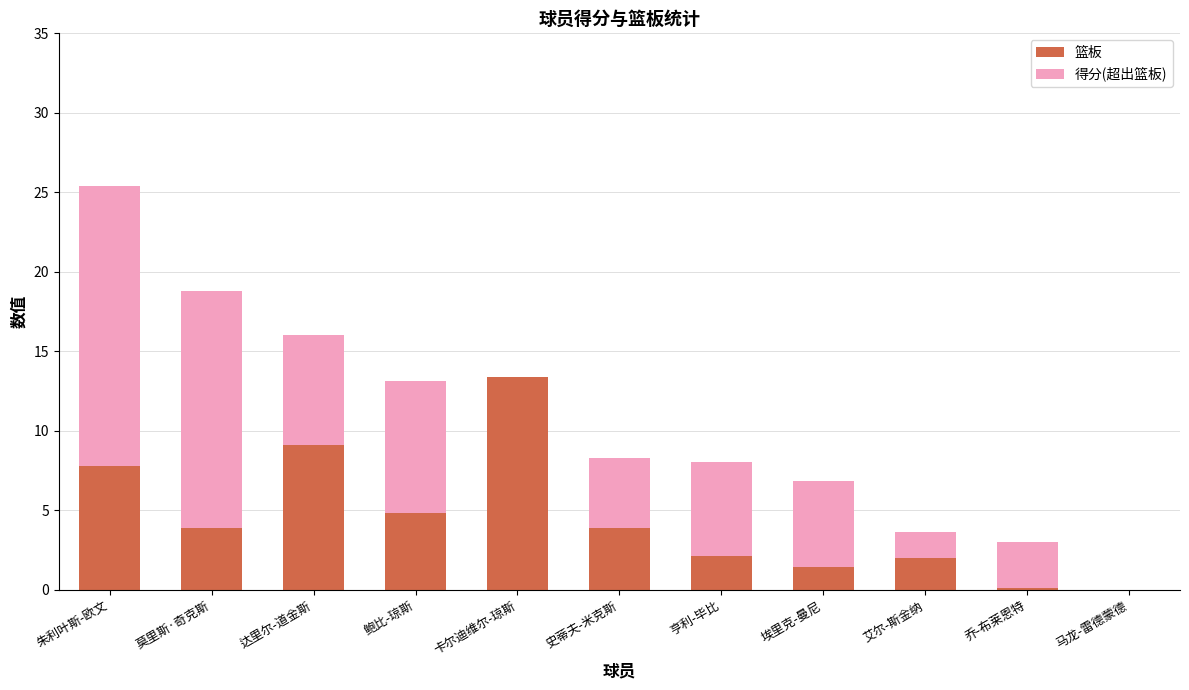

At which label does 篮板 reach its peak?

卡尔迪维尔-琼斯